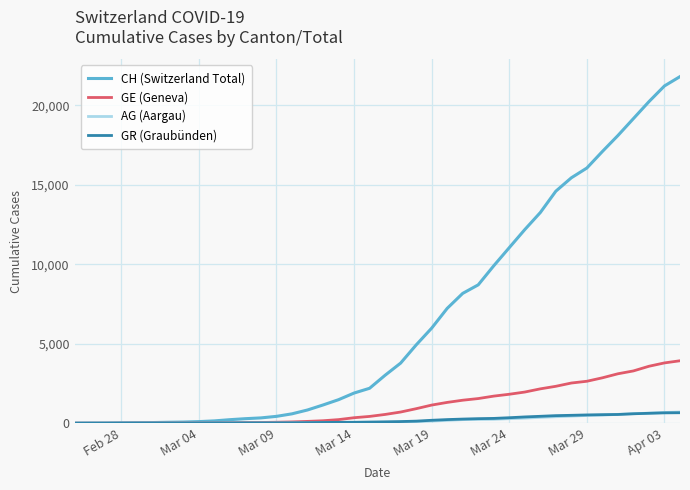

Which series has the widest spread of values?

CH (Switzerland Total)